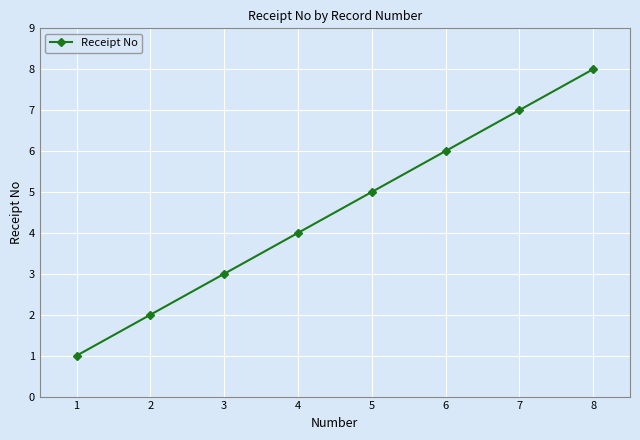

List the labels in order of value, largest first.

8, 7, 6, 5, 4, 3, 2, 1